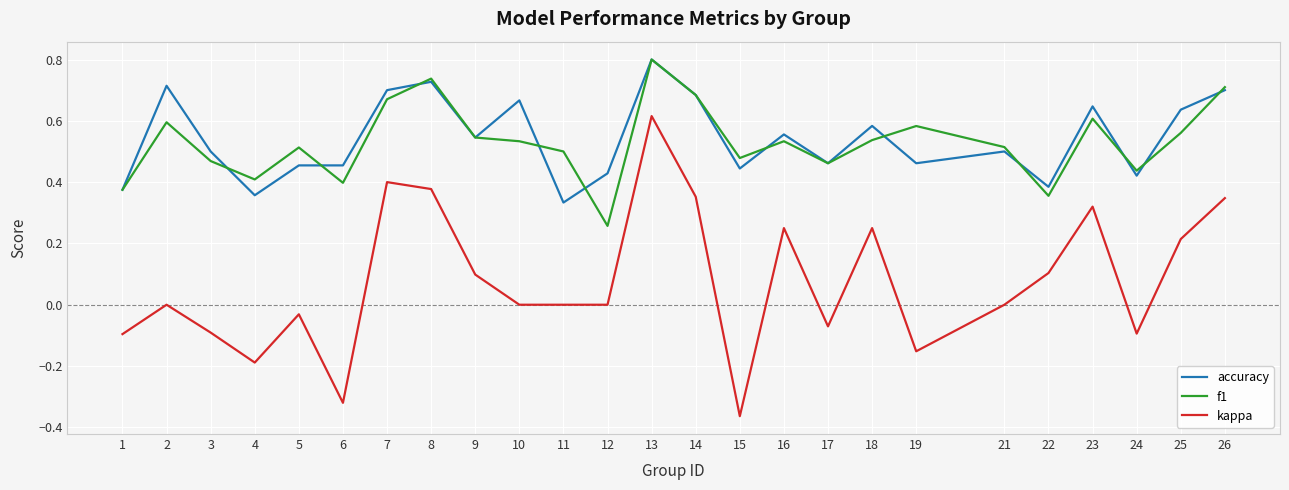

True or false: f1 and accuracy intersect in this chart.

True